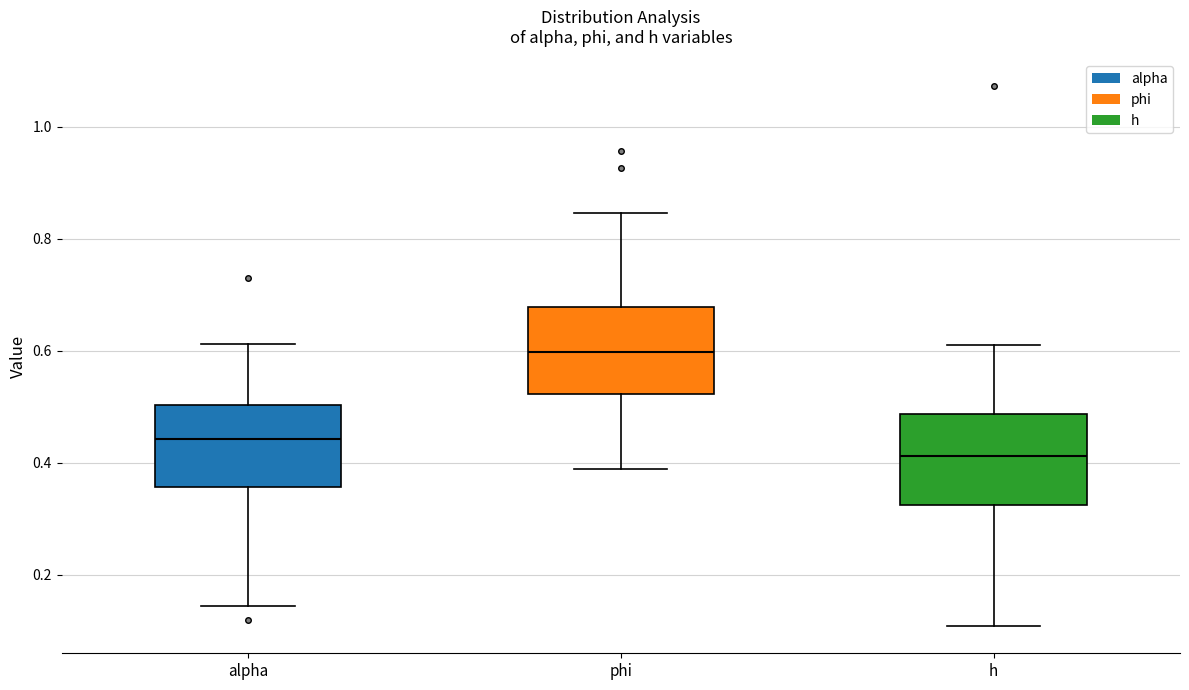

Reading left to right, read every box against the y-axis: the position of its median line, the range the box covers, and the ends of its whiskers. The values are not printed on the chart, so give them approximately, as read against the axis.

alpha: median 0.44, box 0.36 to 0.50, whiskers 0.14 to 0.62
phi: median 0.60, box 0.52 to 0.68, whiskers 0.38 to 0.84
h: median 0.42, box 0.32 to 0.48, whiskers 0.10 to 0.60